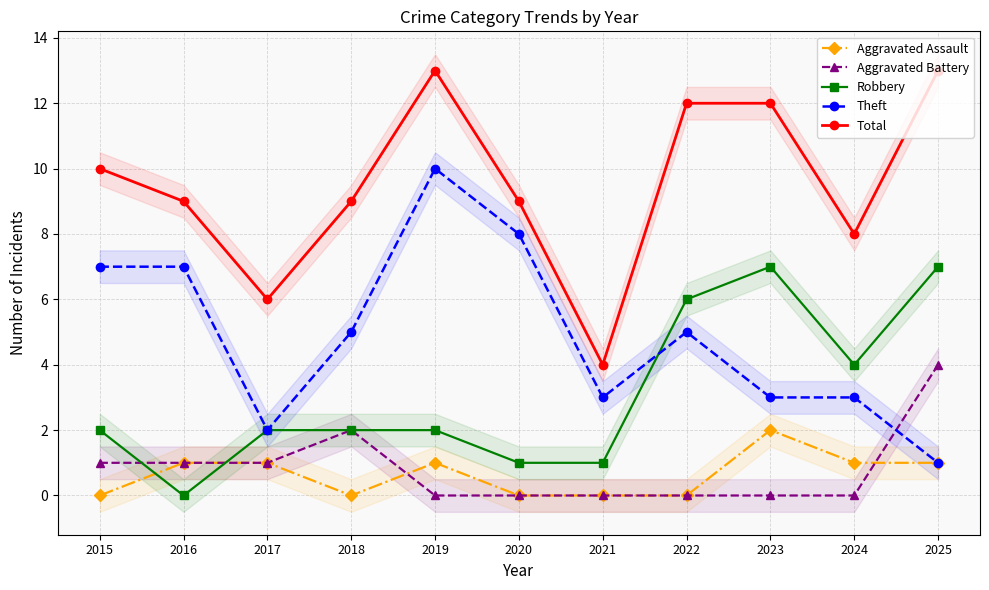

How many data points in Total are above 9?

5